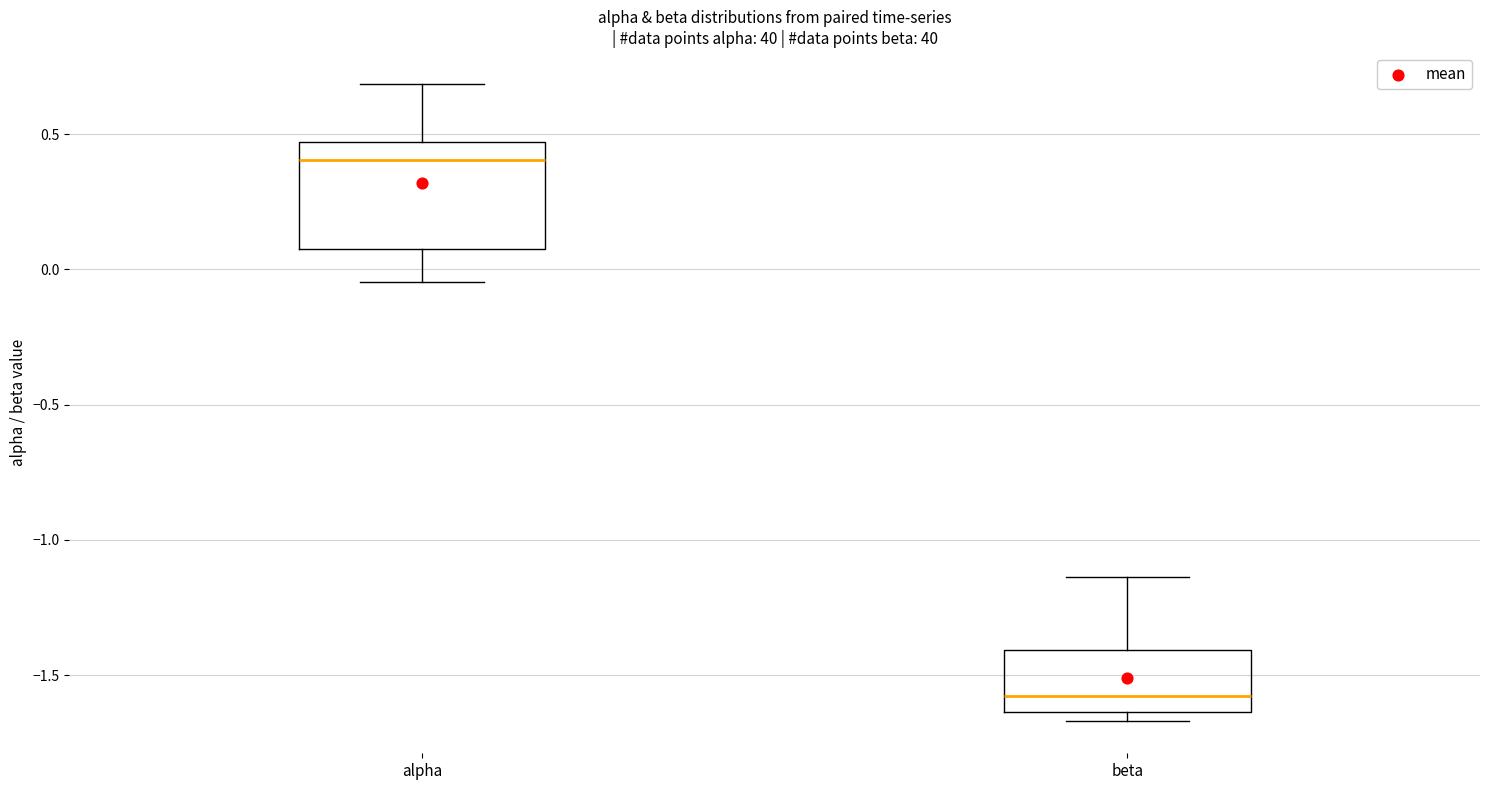

Which box's median line is the lowest?

beta